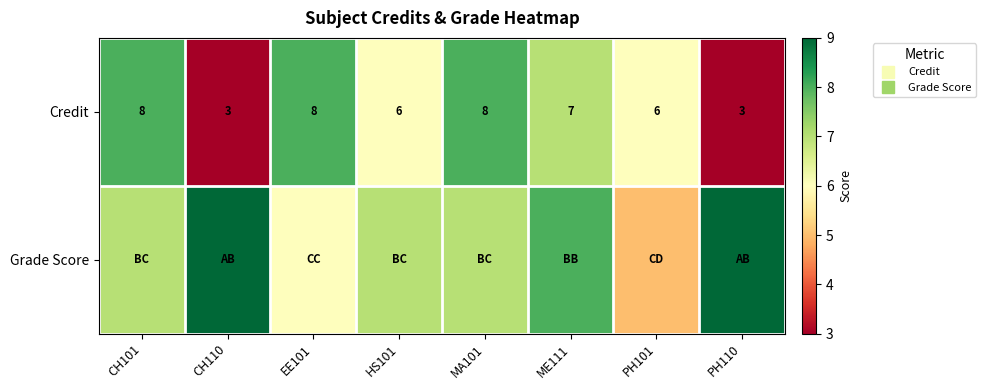

Which has a higher value, EE101 or CH110?

EE101